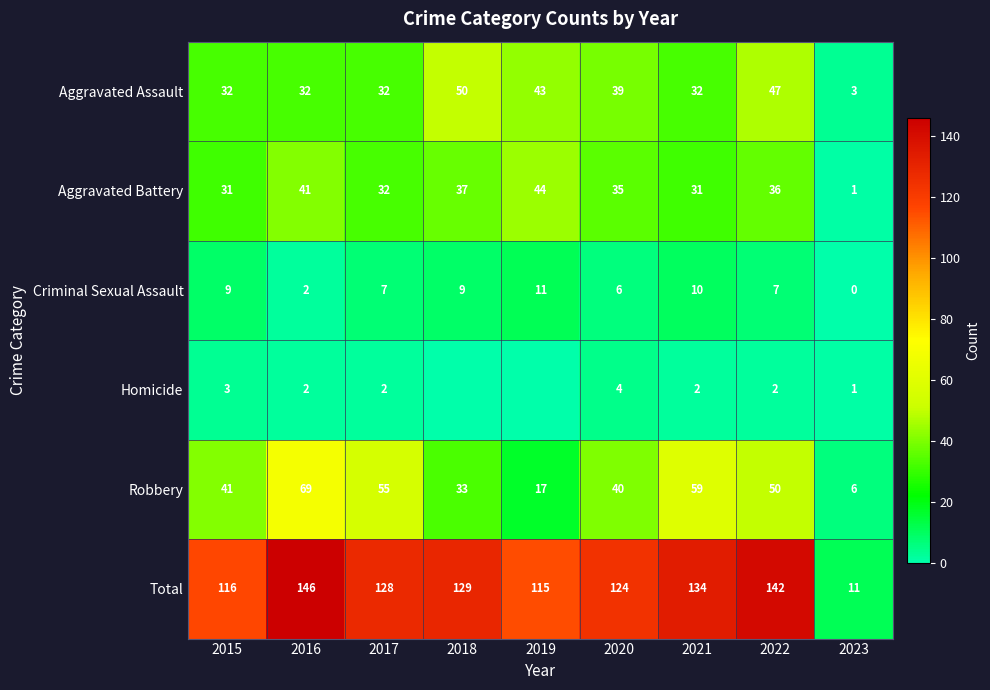

Is it true that Aggravated Battery equals 1 at 2023?

True